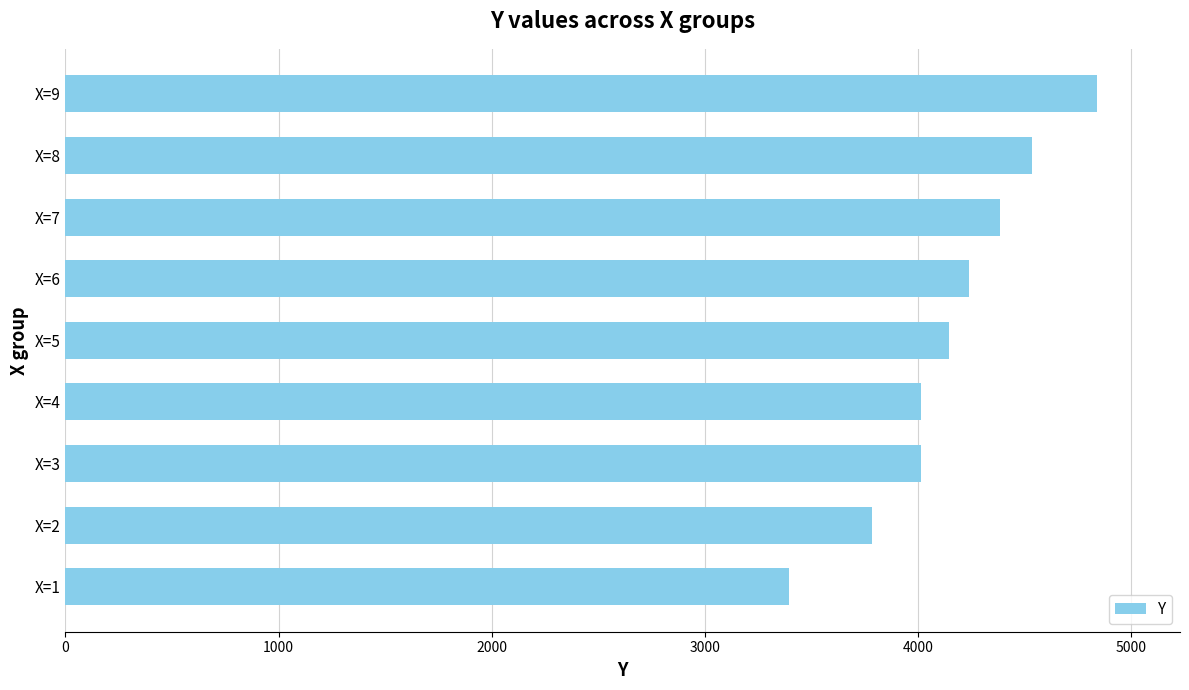

What is the ratio of the value at X=9 to the value at X=6?

1.1